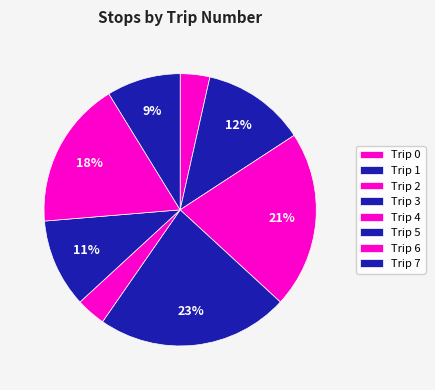

How many slices are in this pie chart?

8